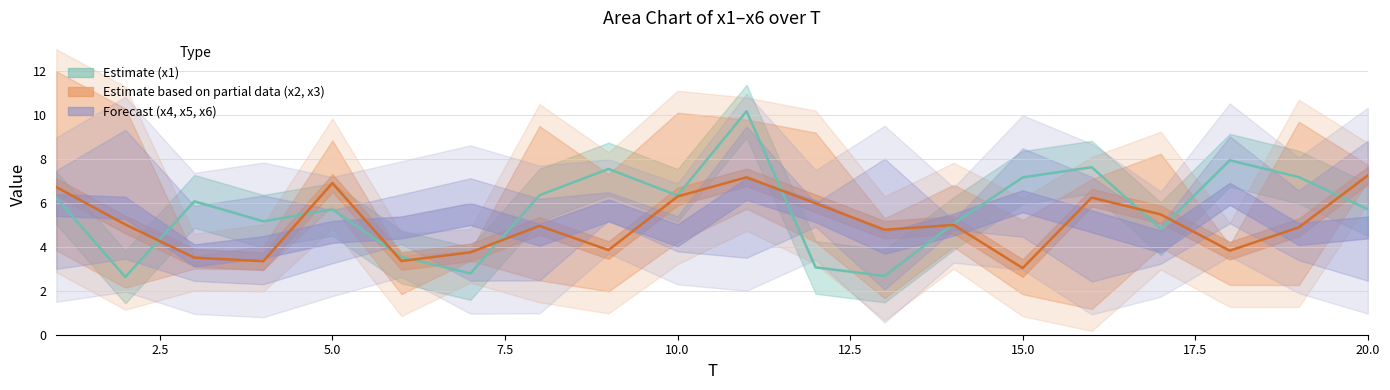

The value of x2 at 13 is 2.2. True or false?

True